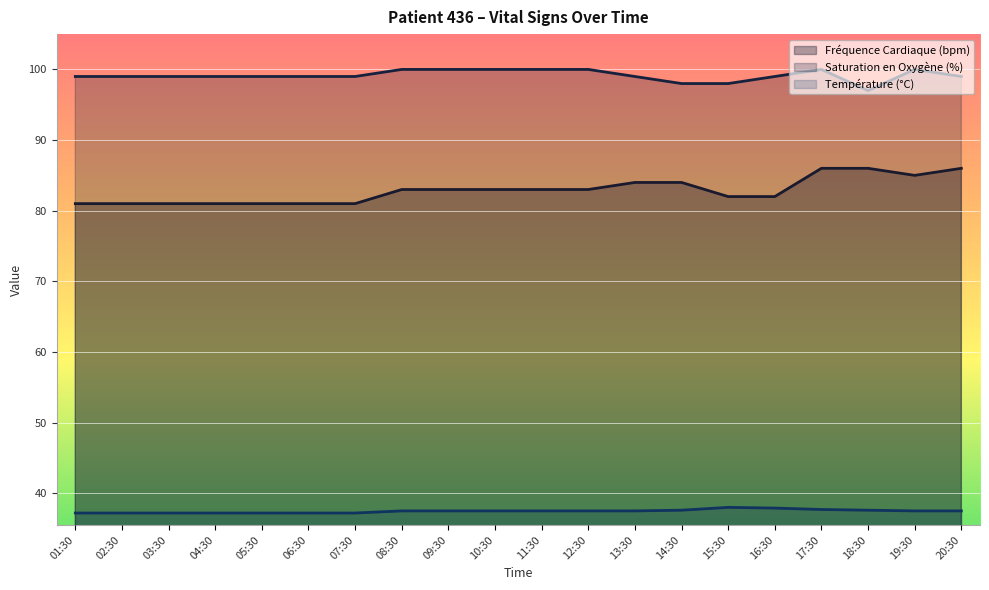

What are all the series names shown in the legend?

Fréquence Cardiaque (bpm), Saturation en Oxygène (%), Température (°C)